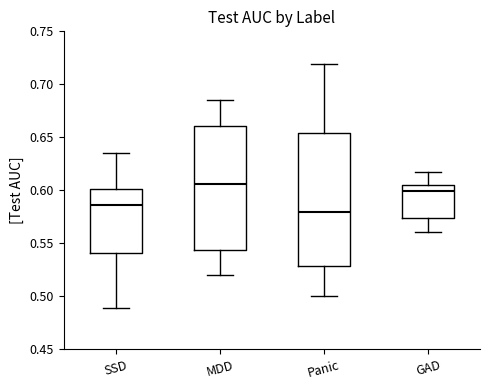

Where is the lower edge of the box for Panic on the y-axis? The values are not printed on the chart, so give them approximately, as read against the axis.

0.530